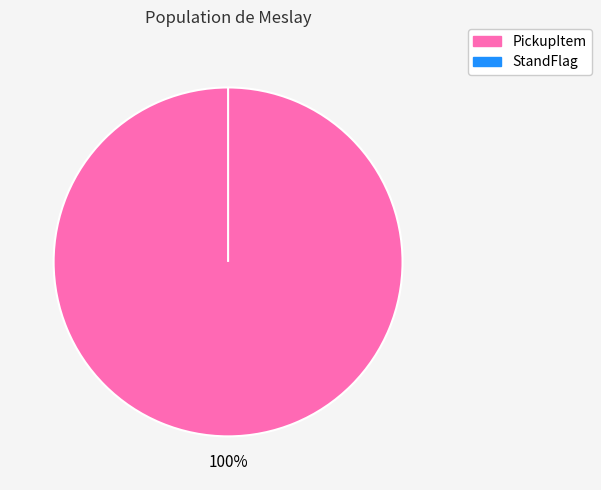

Is there any slice that represents more than half of the pie?

Yes